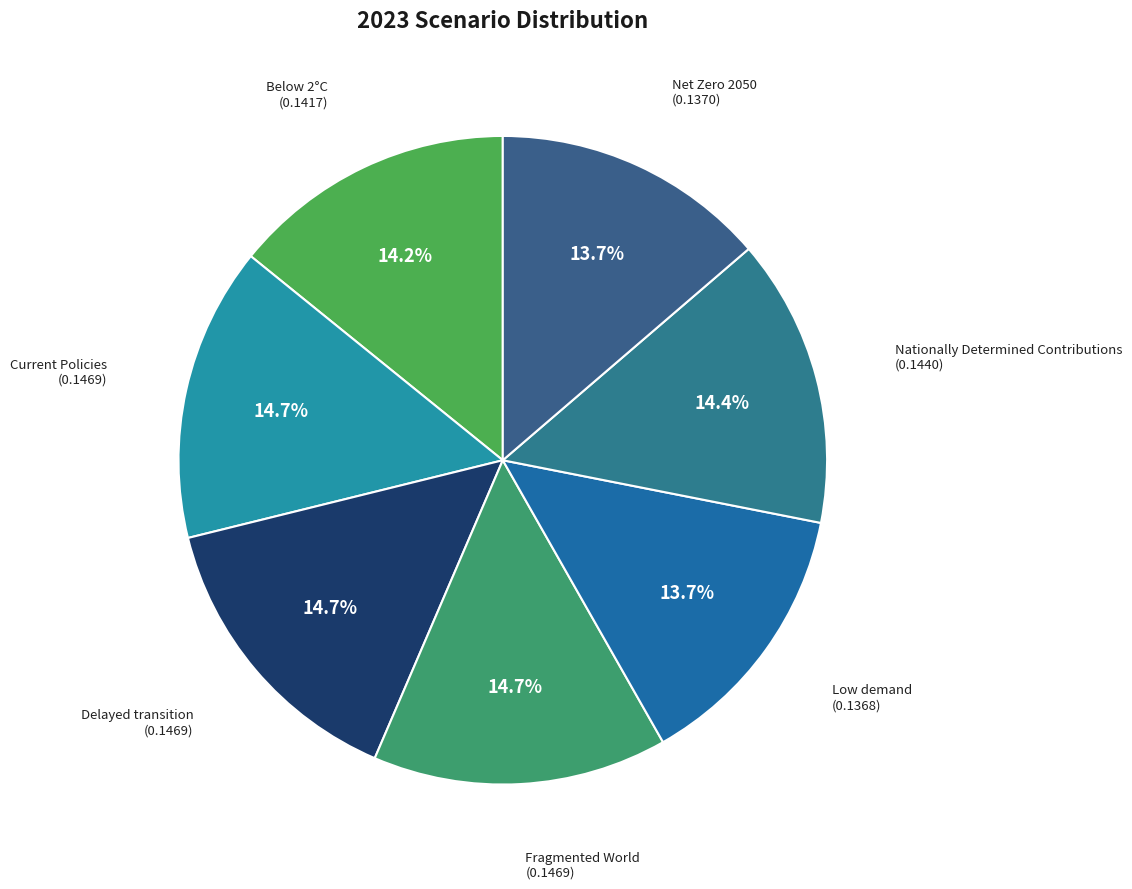

Count the number of slices in the pie.

7